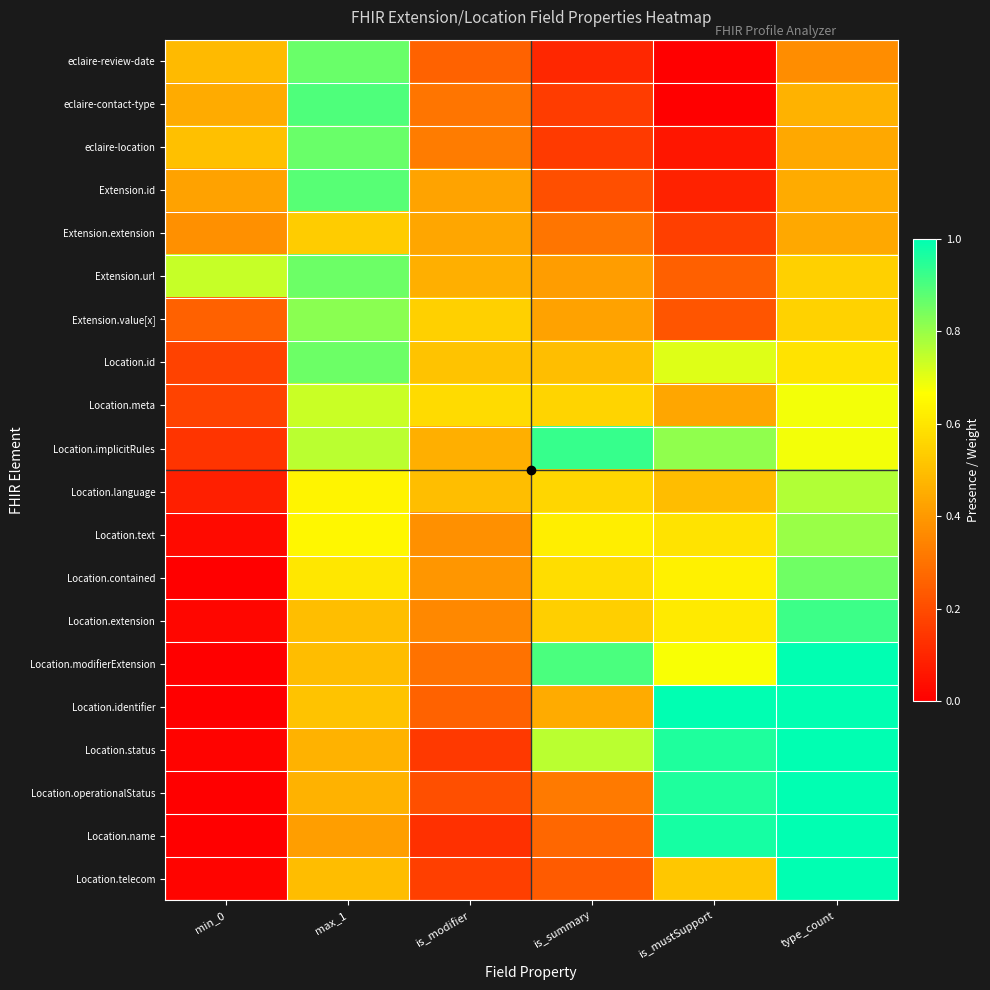

Count the number of categories in the chart.

6